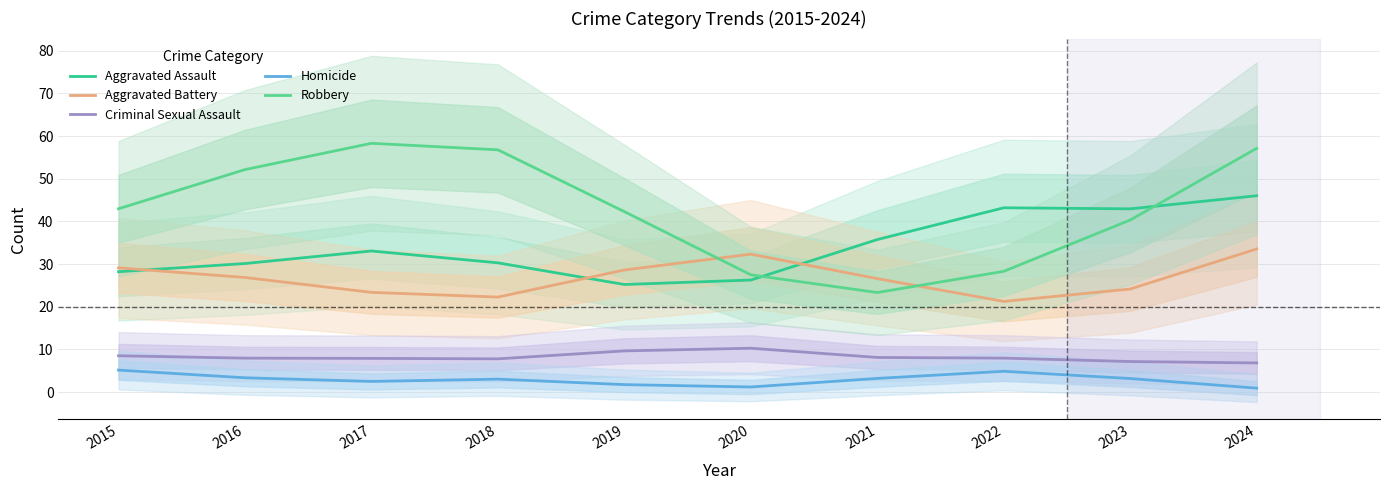

Does the chart have visible grid lines?

Yes